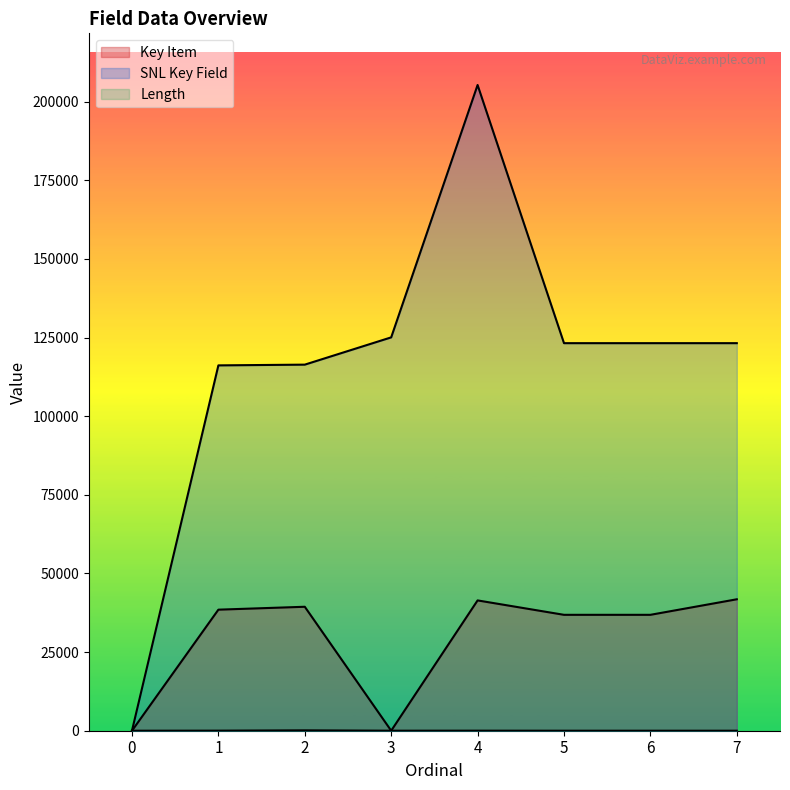

Which has a higher value, 4 or 2?

4